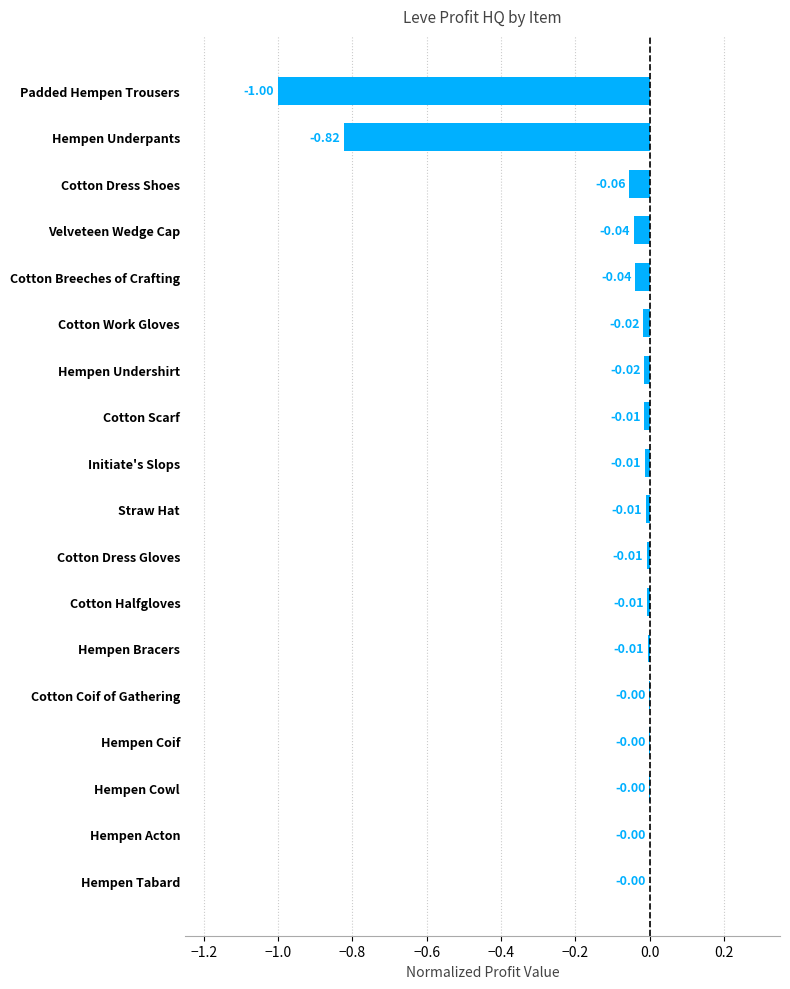

What is the sum of all values?

-2.1